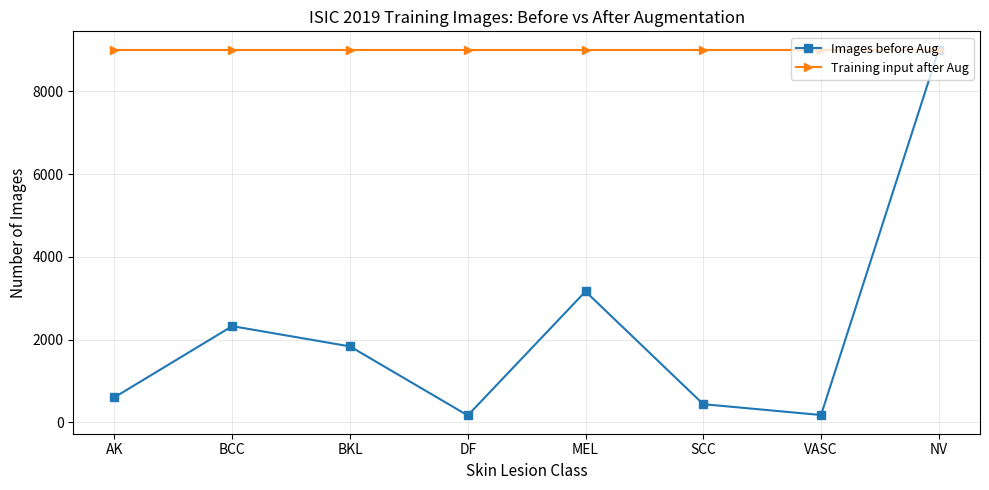

What is the sum of the Images before Aug values at BKL and NV?

10848